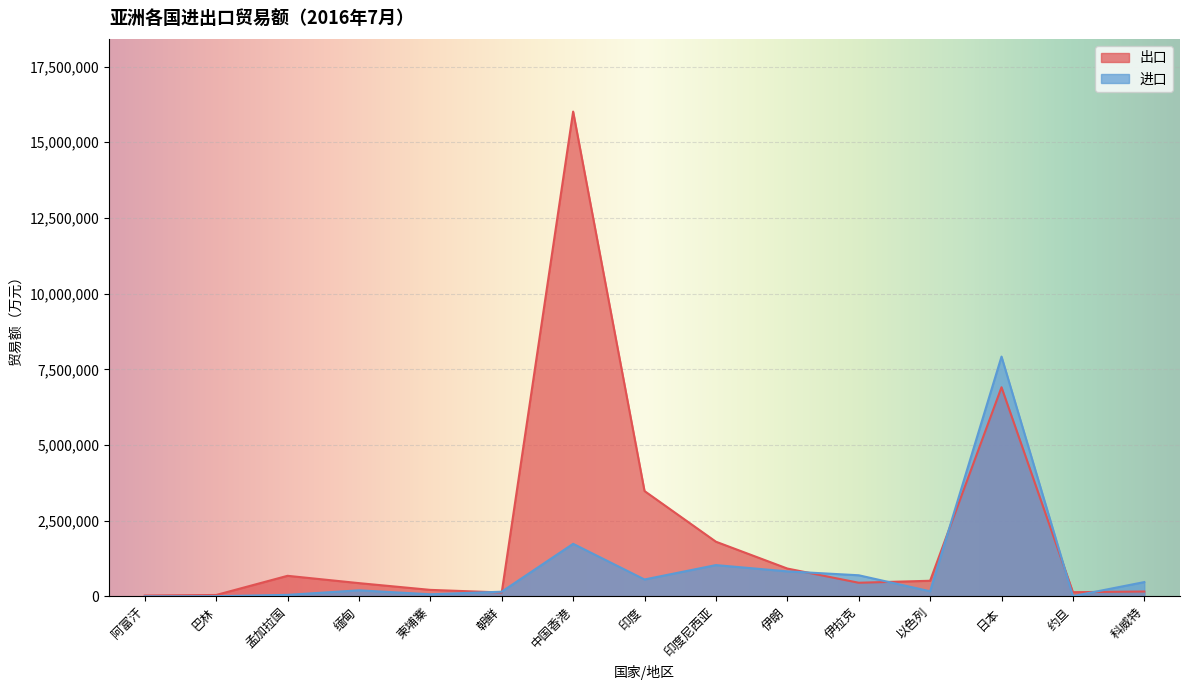

Between 缅甸 and 伊拉克, which series saw the biggest shift?

进口